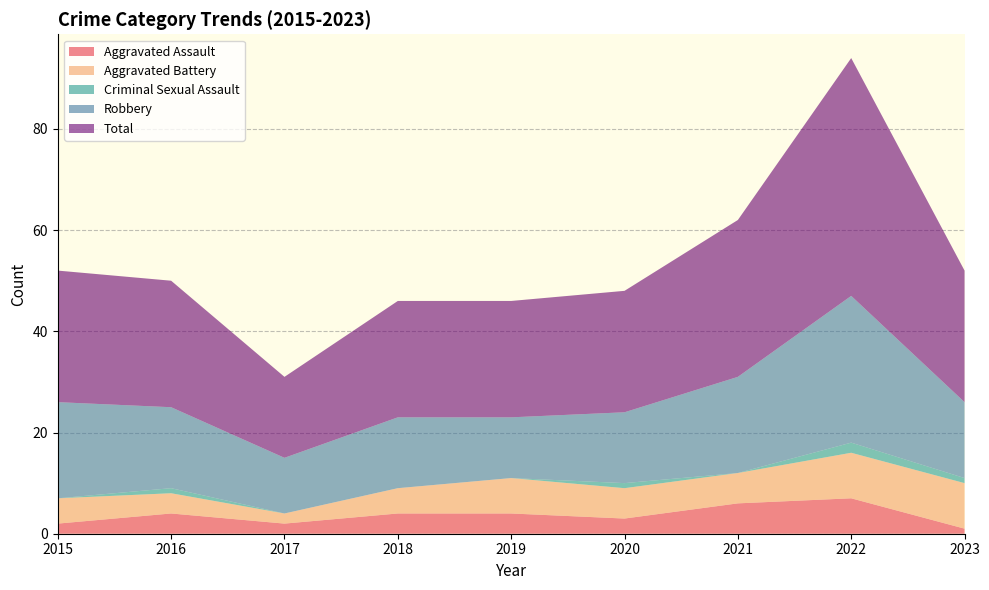

Reading left to right, extract all data points from this chart.

Aggravated Assault: 2	4	2	4	4	3	6	7	1
Aggravated Battery: 5	4	2	5	7	6	6	9	9
Criminal Sexual Assault: 0	1	0	0	0	1	0	2	1
Robbery: 19	16	11	14	12	14	19	29	15
Total: 26	25	16	23	23	24	31	47	26